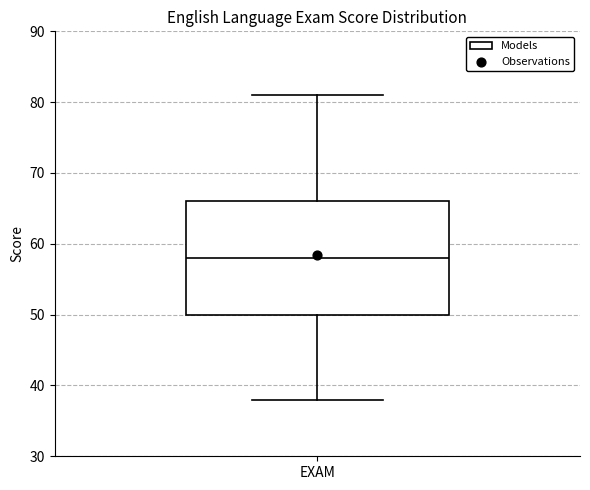

Read this box plot against the y-axis: the position of the median line, the range covered by the box, and the ends of both whiskers. The values are not printed on the chart, so give them approximately, as read against the axis.

median 58, box 50 to 66, whiskers 38 to 81